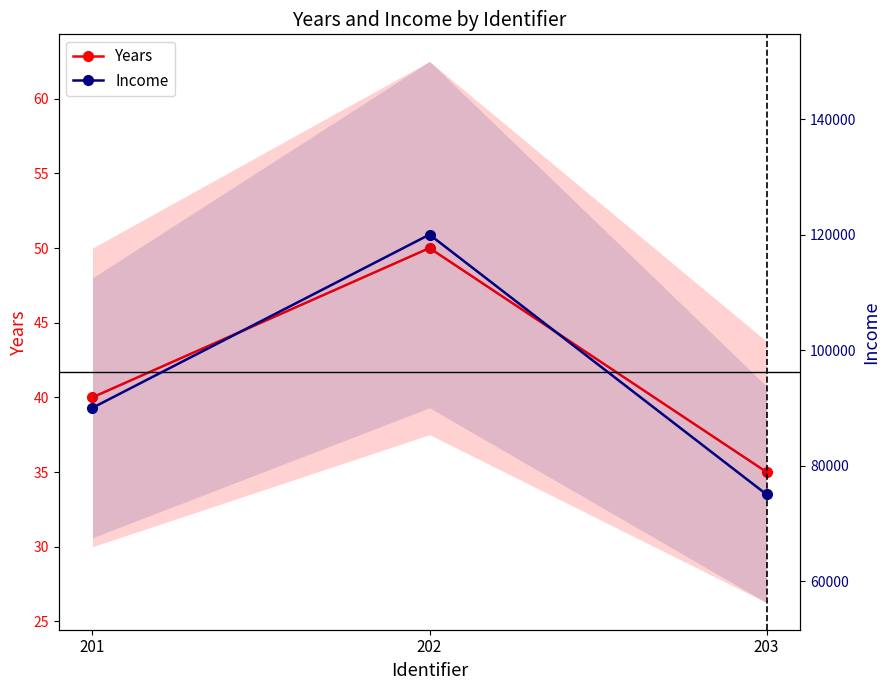

Is this an area chart (filled region under the line)?

No